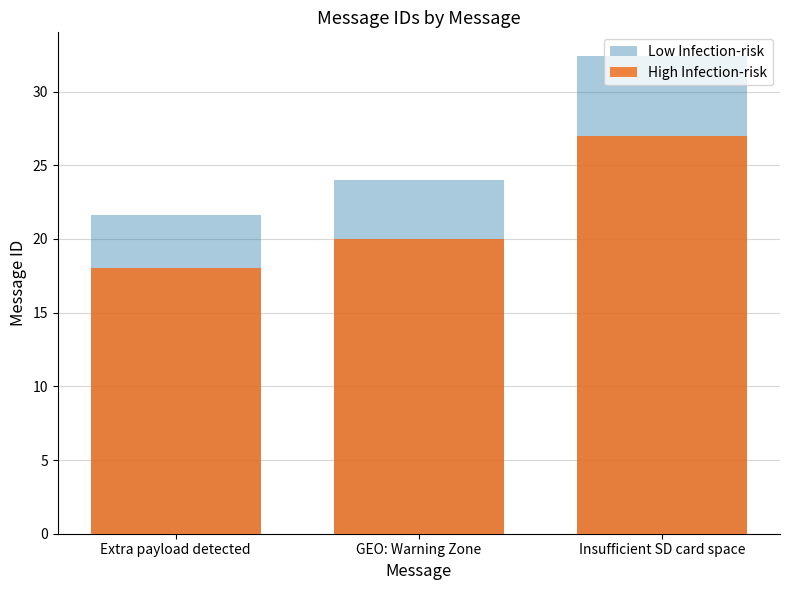

What is the lowest value of the High Infection-risk series?

18.0